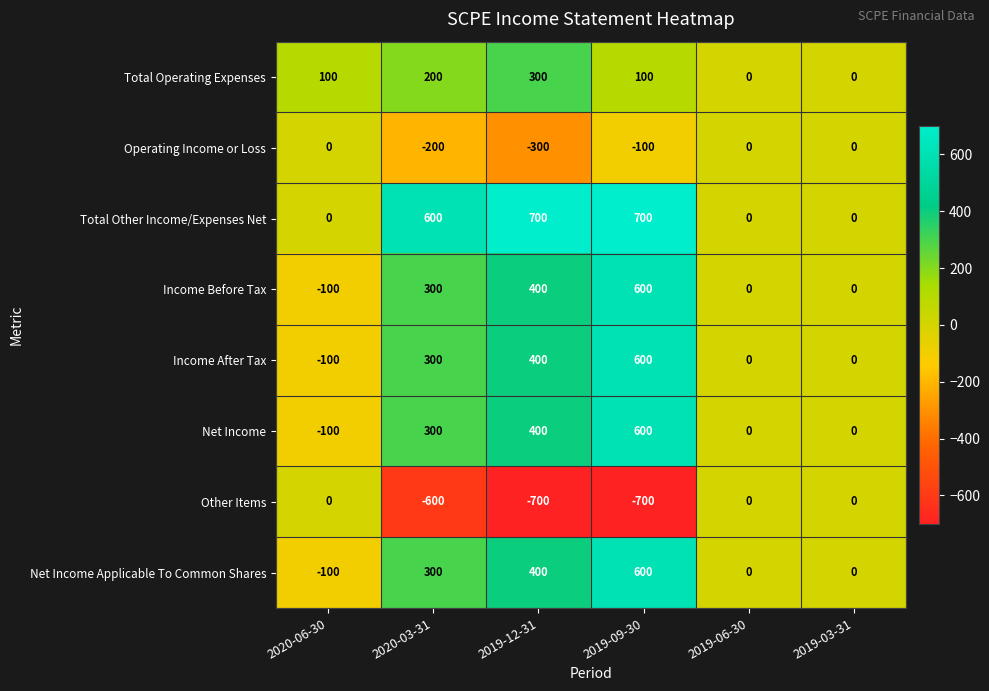

Where is Income Before Tax nearest to the value 250?

2020-03-31